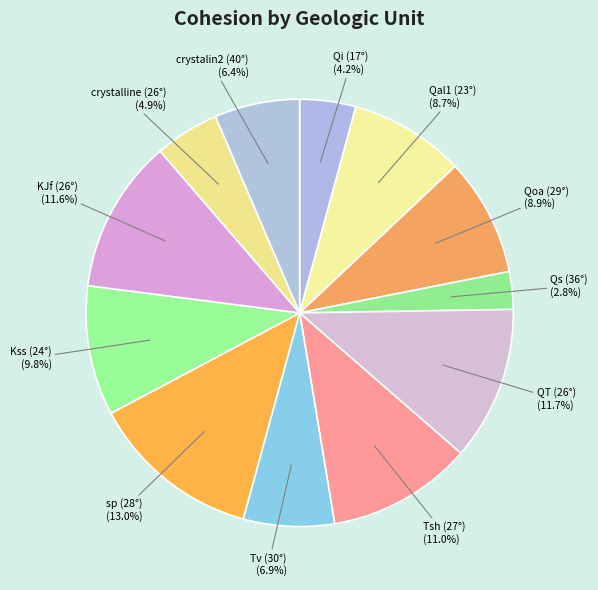

Between Tsh (27°) and Qi (17°), which is larger?

Tsh (27°)